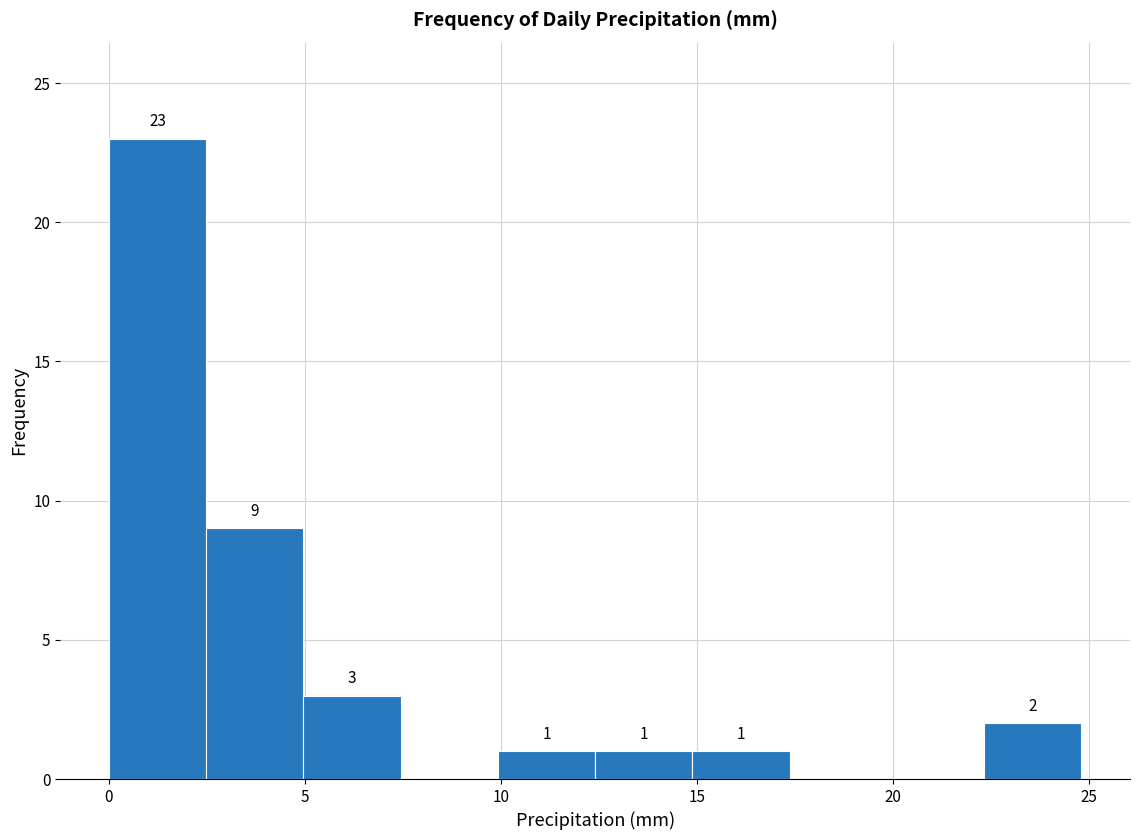

Which range on the x-axis has the tallest bar?

0.0 to 2.5